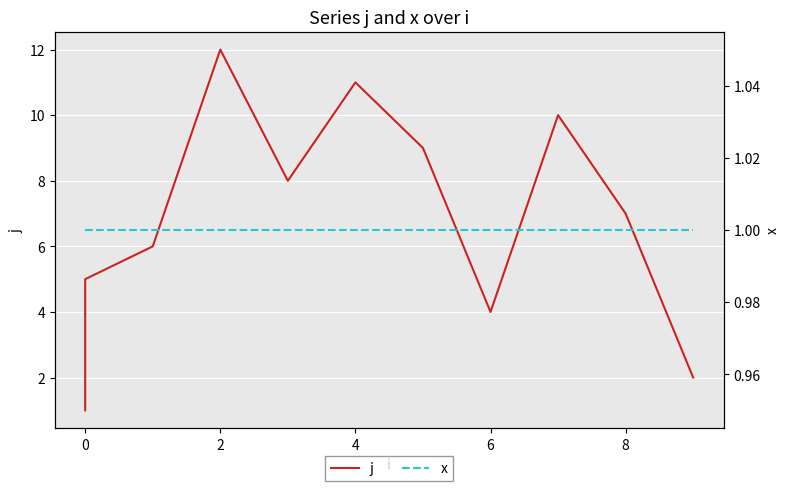

Which series has the largest total across all categories?

j